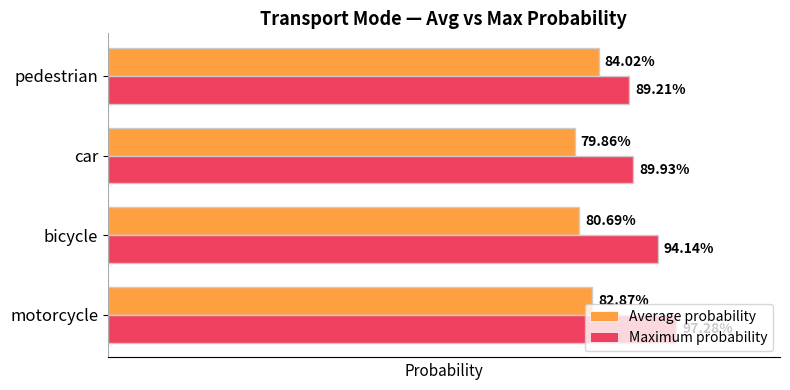

What are all the series names shown in the legend?

Average probability, Maximum probability